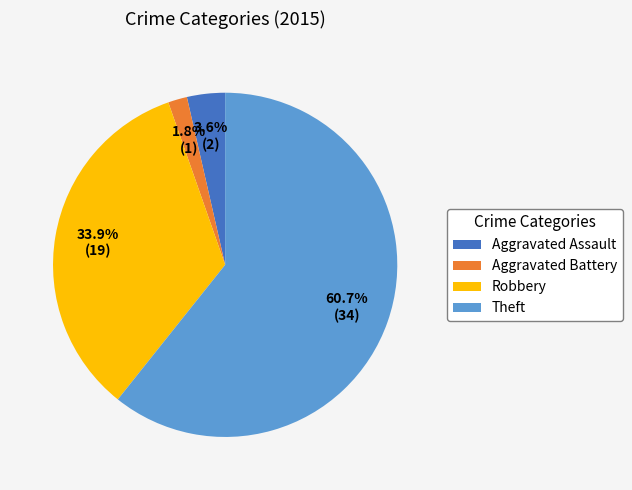

Approximately how many times larger is the value at Aggravated Battery compared to Aggravated Assault?

0.5